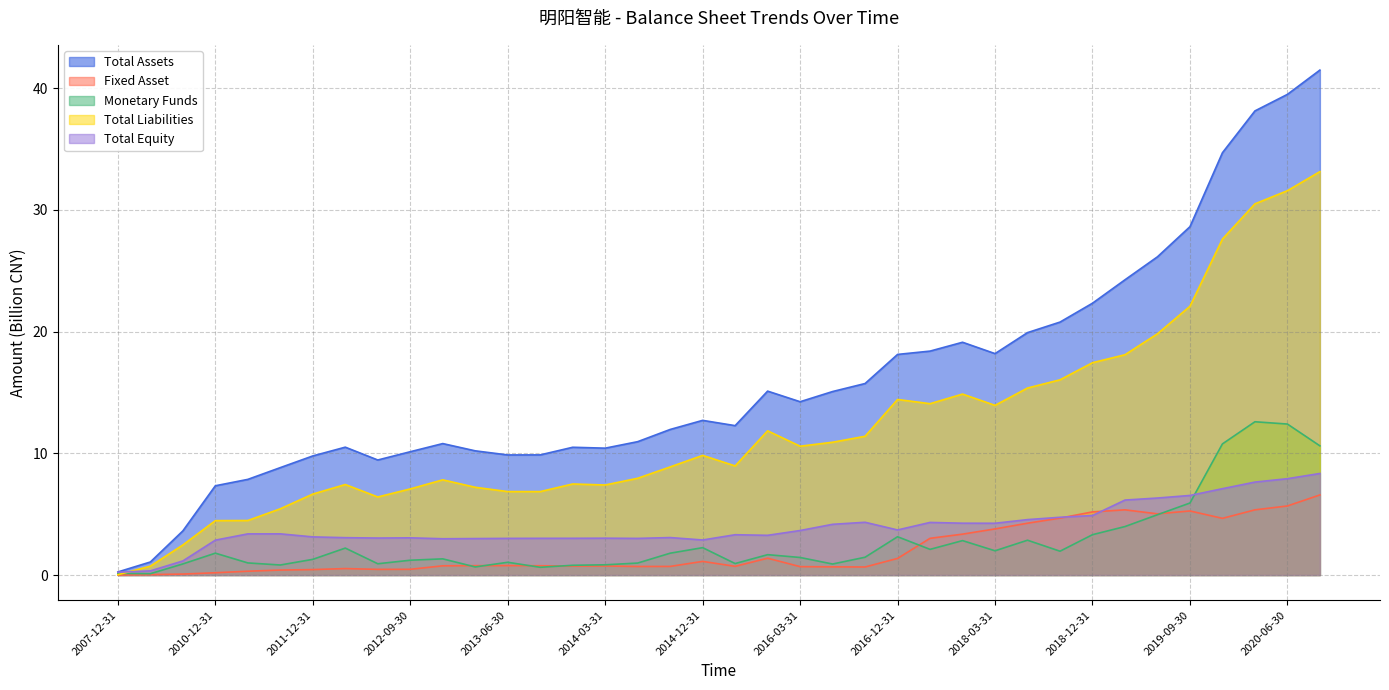

What is the label of the 12th point from the right?

2017-12-31